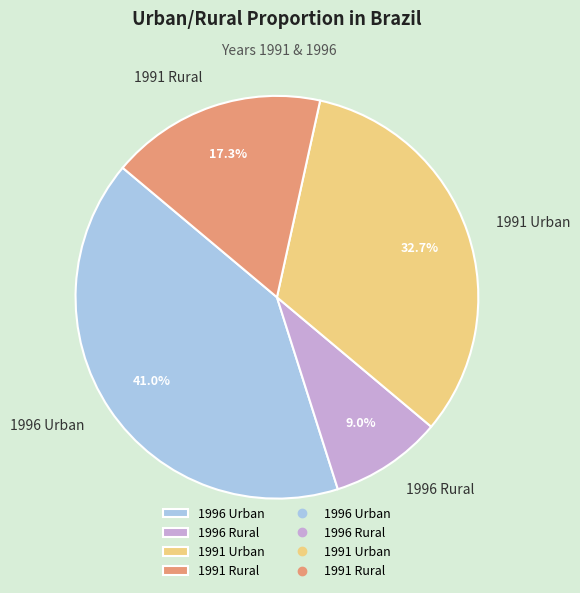

What is the smallest slice in the pie chart?

1996 Rural